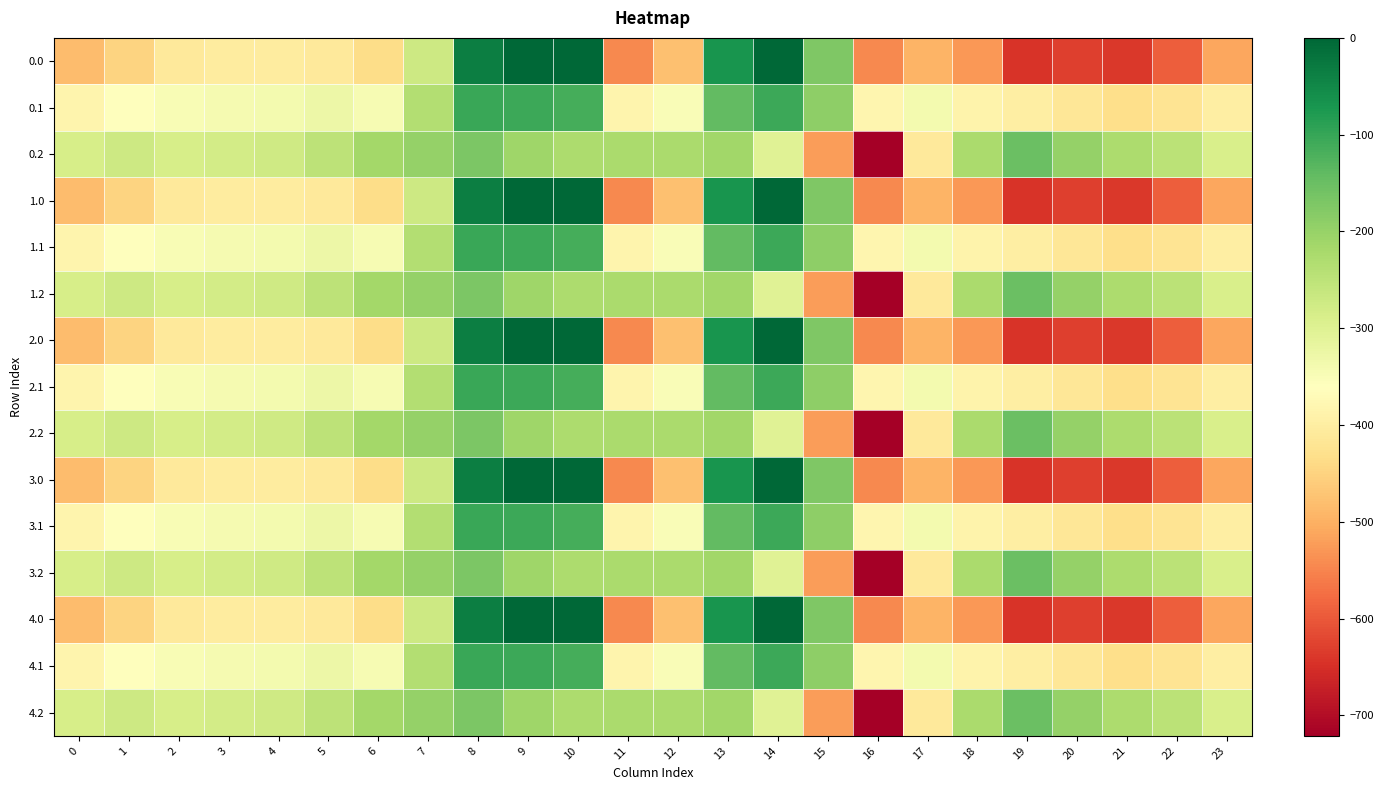

Reading left to right, transcribe all the data shown in this chart.

0.0: 0=-482.0	1=-449.5	2=-410.3	3=-404.4	4=-404.9	5=-410.8	6=-435.0	7=-270.7	8=-35.0	9=0.0	10=0.0	11=-544.3	12=-477.2	13=-70.2	14=-0.3	15=-172.8	16=-545.4	17=-493.8	18=-529.6	19=-644.5	20=-629.9	21=-638.4	22=-592.3	23=-511.3
0.1: 0=-384.6	1=-361.1	2=-347.9	3=-342.7	4=-339.6	5=-329.5	6=-345.2	7=-234.9	8=-102.3	9=-104.8	10=-114.0	11=-384.7	12=-350.8	13=-141.2	14=-105.5	15=-190.4	16=-380.5	17=-340.1	18=-388.5	19=-399.7	20=-414.5	21=-432.4	22=-419.9	23=-399.4
0.2: 0=-287.1	1=-272.7	2=-285.5	3=-281.0	4=-274.4	5=-248.1	6=-216.4	7=-199.0	8=-169.5	9=-209.6	10=-228.0	11=-225.2	12=-224.3	13=-212.2	14=-301.9	15=-522.2	16=-721.2	17=-409.5	18=-223.1	19=-151.1	20=-199.2	21=-226.4	22=-247.4	23=-287.5
1.0: 0=-482.0	1=-449.5	2=-410.3	3=-404.4	4=-404.9	5=-410.8	6=-435.0	7=-270.7	8=-35.0	9=0.0	10=0.0	11=-544.3	12=-477.2	13=-70.2	14=-0.3	15=-172.8	16=-545.4	17=-493.8	18=-529.6	19=-644.5	20=-629.9	21=-638.4	22=-592.3	23=-511.3
1.1: 0=-384.6	1=-361.1	2=-347.9	3=-342.7	4=-339.6	5=-329.5	6=-345.2	7=-234.9	8=-102.3	9=-104.8	10=-114.0	11=-384.7	12=-350.8	13=-141.2	14=-105.5	15=-190.4	16=-380.5	17=-340.1	18=-388.5	19=-399.7	20=-414.5	21=-432.4	22=-419.9	23=-399.4
1.2: 0=-287.1	1=-272.7	2=-285.5	3=-281.0	4=-274.4	5=-248.1	6=-216.4	7=-199.0	8=-169.5	9=-209.6	10=-228.0	11=-225.2	12=-224.3	13=-212.2	14=-301.9	15=-522.2	16=-721.2	17=-409.5	18=-223.1	19=-151.1	20=-199.2	21=-226.4	22=-247.4	23=-287.5
2.0: 0=-482.0	1=-449.5	2=-410.3	3=-404.4	4=-404.9	5=-410.8	6=-435.0	7=-270.7	8=-35.0	9=0.0	10=0.0	11=-544.3	12=-477.2	13=-70.2	14=-0.3	15=-172.8	16=-545.4	17=-493.8	18=-529.6	19=-644.5	20=-629.9	21=-638.4	22=-592.3	23=-511.3
2.1: 0=-384.6	1=-361.1	2=-347.9	3=-342.7	4=-339.6	5=-329.5	6=-345.2	7=-234.9	8=-102.3	9=-104.8	10=-114.0	11=-384.7	12=-350.8	13=-141.2	14=-105.5	15=-190.4	16=-380.5	17=-340.1	18=-388.5	19=-399.7	20=-414.5	21=-432.4	22=-419.9	23=-399.4
2.2: 0=-287.1	1=-272.7	2=-285.5	3=-281.0	4=-274.4	5=-248.1	6=-216.4	7=-199.0	8=-169.5	9=-209.6	10=-228.0	11=-225.2	12=-224.3	13=-212.2	14=-301.9	15=-522.2	16=-721.2	17=-409.5	18=-223.1	19=-151.1	20=-199.2	21=-226.4	22=-247.4	23=-287.5
3.0: 0=-482.0	1=-449.5	2=-410.3	3=-404.4	4=-404.9	5=-410.8	6=-435.0	7=-270.7	8=-35.0	9=0.0	10=0.0	11=-544.3	12=-477.2	13=-70.2	14=-0.3	15=-172.8	16=-545.4	17=-493.8	18=-529.6	19=-644.5	20=-629.9	21=-638.4	22=-592.3	23=-511.3
3.1: 0=-384.6	1=-361.1	2=-347.9	3=-342.7	4=-339.6	5=-329.5	6=-345.2	7=-234.9	8=-102.3	9=-104.8	10=-114.0	11=-384.7	12=-350.8	13=-141.2	14=-105.5	15=-190.4	16=-380.5	17=-340.1	18=-388.5	19=-399.7	20=-414.5	21=-432.4	22=-419.9	23=-399.4
3.2: 0=-287.1	1=-272.7	2=-285.5	3=-281.0	4=-274.4	5=-248.1	6=-216.4	7=-199.0	8=-169.5	9=-209.6	10=-228.0	11=-225.2	12=-224.3	13=-212.2	14=-301.9	15=-522.2	16=-721.2	17=-409.5	18=-223.1	19=-151.1	20=-199.2	21=-226.4	22=-247.4	23=-287.5
4.0: 0=-482.0	1=-449.5	2=-410.3	3=-404.4	4=-404.9	5=-410.8	6=-435.0	7=-270.7	8=-35.0	9=0.0	10=0.0	11=-544.3	12=-477.2	13=-70.2	14=-0.3	15=-172.8	16=-545.4	17=-493.8	18=-529.6	19=-644.5	20=-629.9	21=-638.4	22=-592.3	23=-511.3
4.1: 0=-384.6	1=-361.1	2=-347.9	3=-342.7	4=-339.6	5=-329.5	6=-345.2	7=-234.9	8=-102.3	9=-104.8	10=-114.0	11=-384.7	12=-350.8	13=-141.2	14=-105.5	15=-190.4	16=-380.5	17=-340.1	18=-388.5	19=-399.7	20=-414.5	21=-432.4	22=-419.9	23=-399.4
4.2: 0=-287.1	1=-272.7	2=-285.5	3=-281.0	4=-274.4	5=-248.1	6=-216.4	7=-199.0	8=-169.5	9=-209.6	10=-228.0	11=-225.2	12=-224.3	13=-212.2	14=-301.9	15=-522.2	16=-721.2	17=-409.5	18=-223.1	19=-151.1	20=-199.2	21=-226.4	22=-247.4	23=-287.5